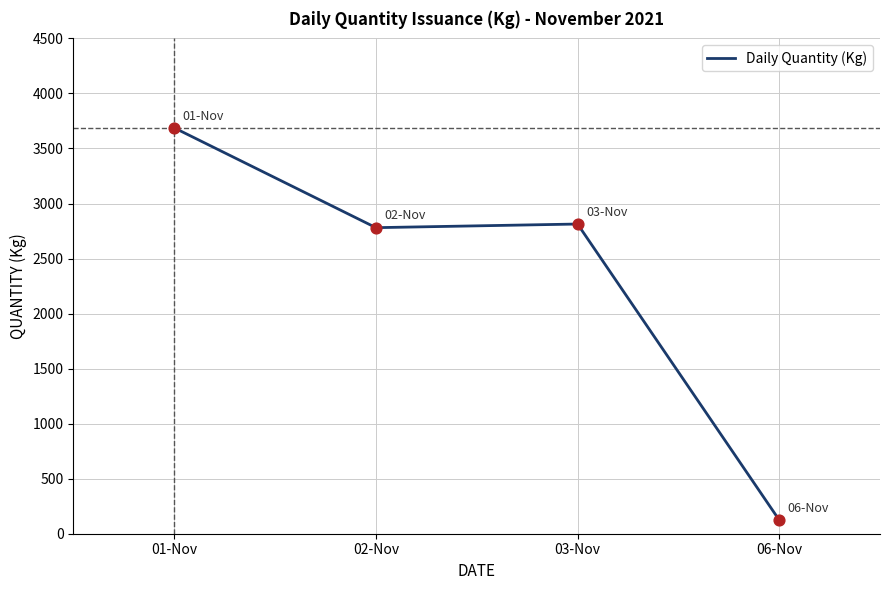

What is the ratio of the value at 02-Nov to the value at 03-Nov?

1.0